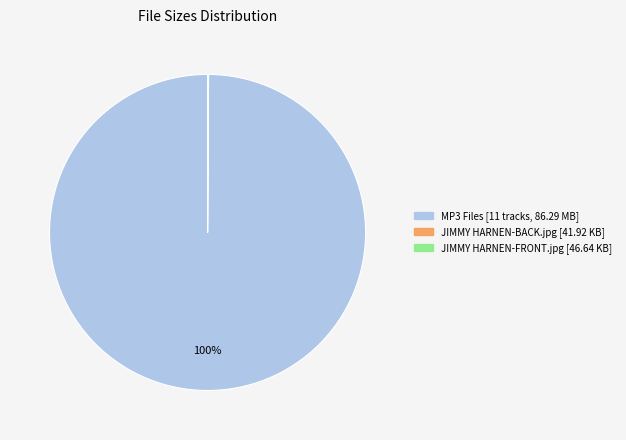

To the nearest percent, what is the average slice percentage?

33%